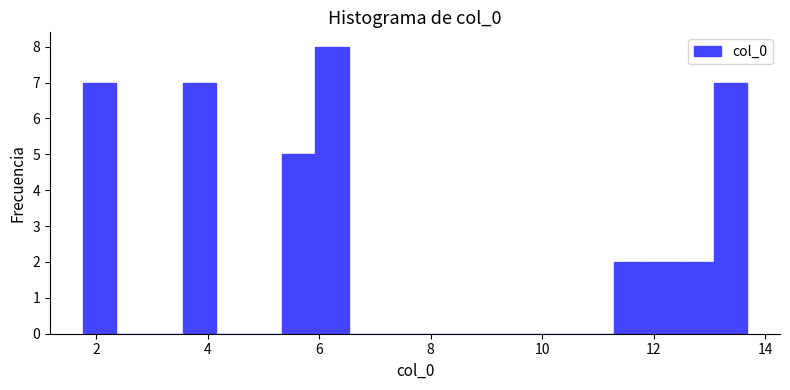

Read against the x-axis, roughly where is the centre of the tallest bar?

6.2